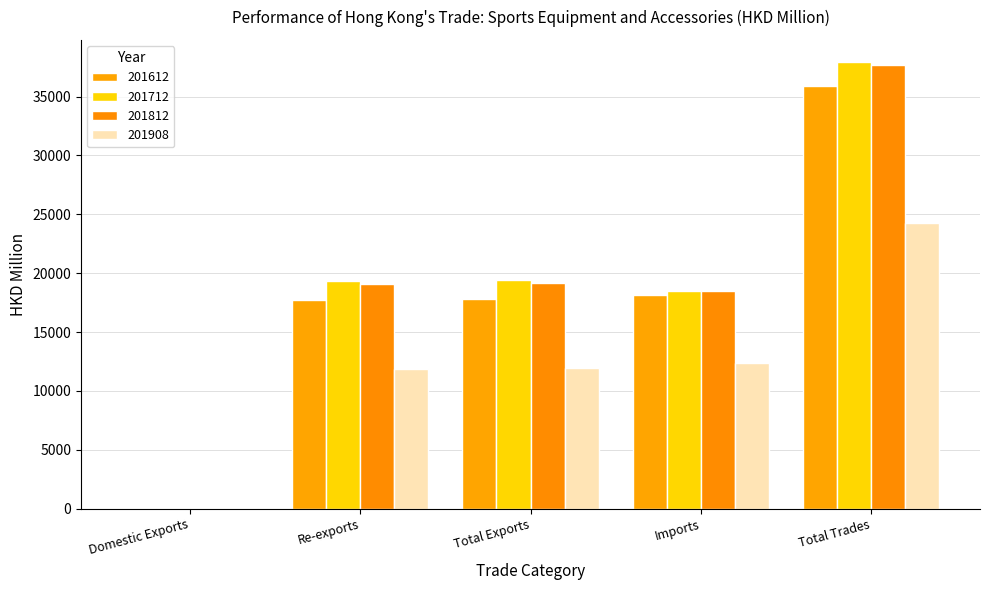

At which category does the chart reach its peak across all series?

Total Trades